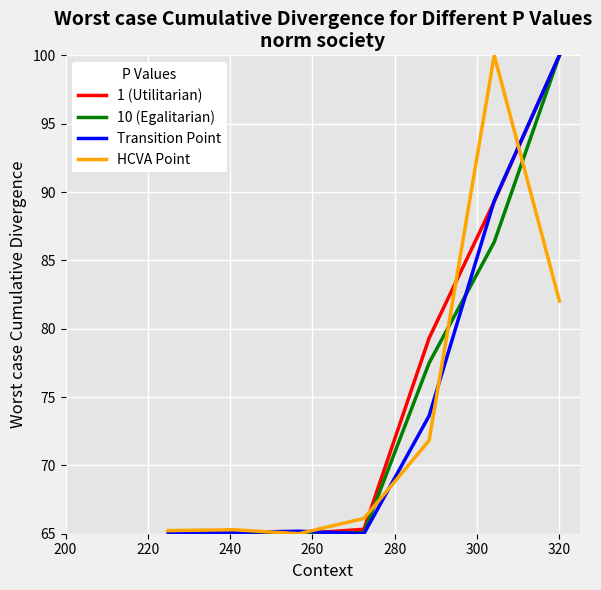

Which series has the largest total across all categories?

1 (Utilitarian)